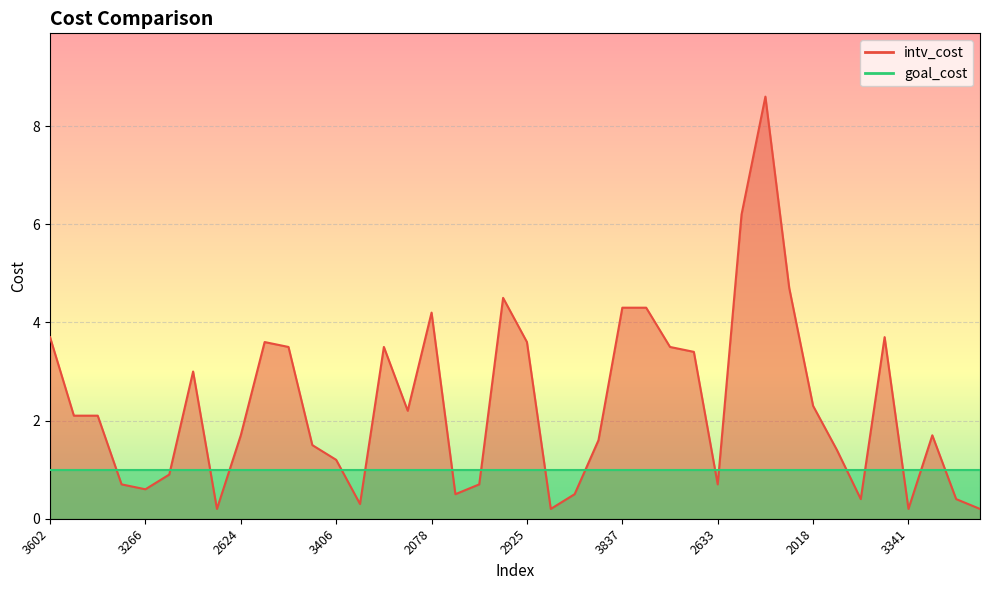

What is the label of the 2nd point from the right?

3634